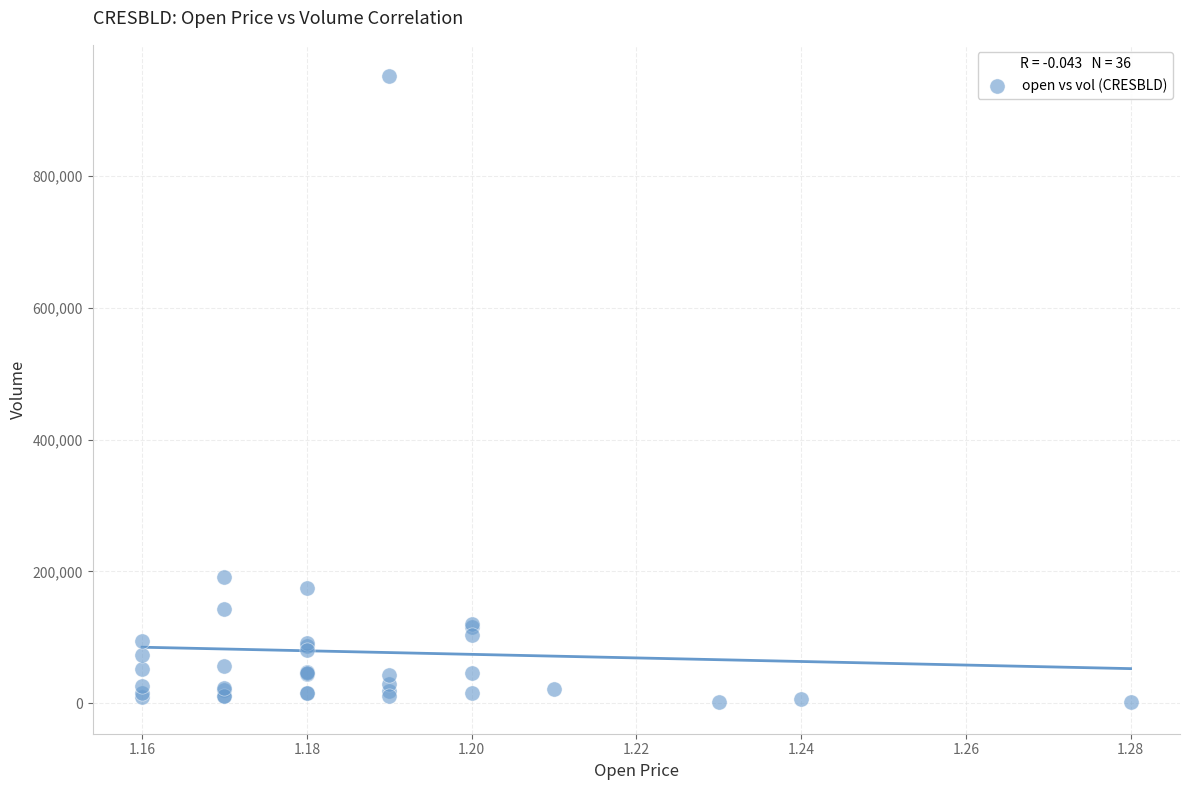

What Y value in the scatter plot is closest to 476500?

191000